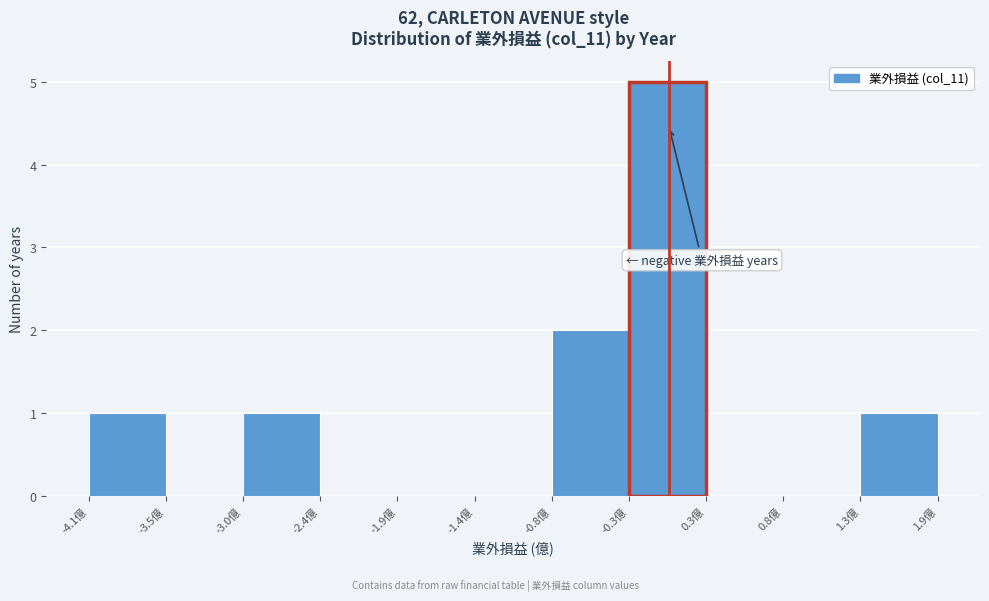

What is the height of the bar covering -0.28 to 0.26 on the x-axis? Neither the bar edges nor the heights are printed on the chart, so give them approximately, as read against the axes.

5